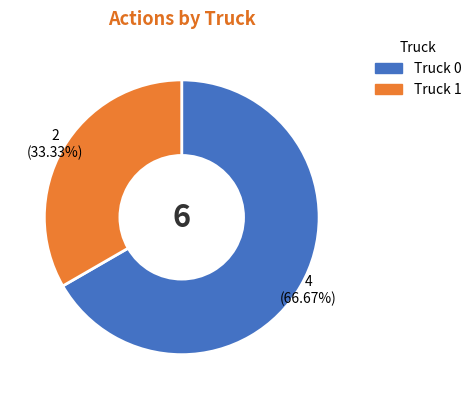

The Truck 0 slice represents 77% of the pie. True or false?

False